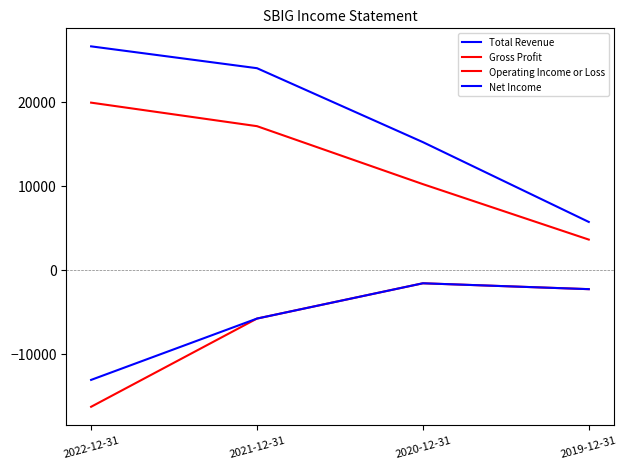

True or false: Net Income and Total Revenue cross at least once.

False